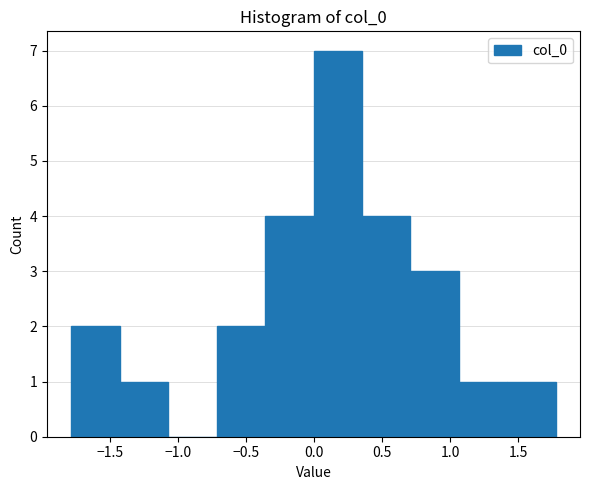

How tall is the bar that spans -1.45 to -1.05 on the x-axis? Neither the bar edges nor the heights are printed on the chart, so give them approximately, as read against the axes.

1